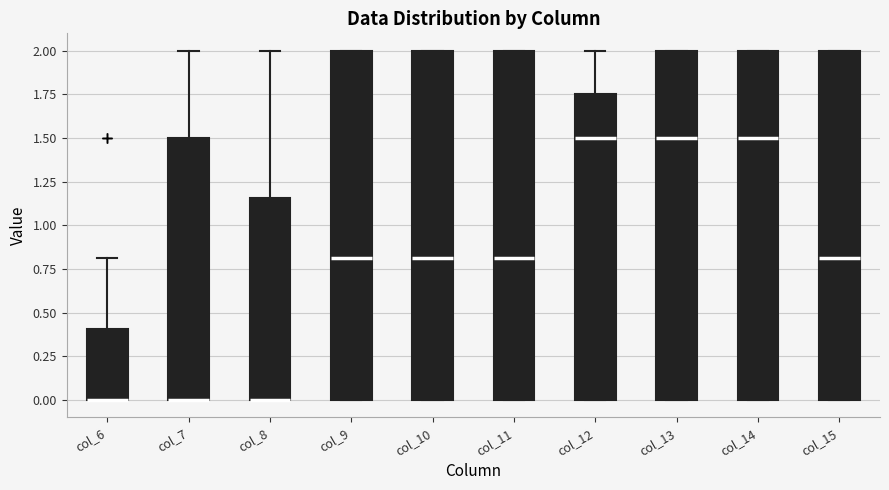

Reading left to right, transcribe this box plot: for each box, give where its median line is, the range the box spans, and where its two whiskers end, as read against the y-axis. The values are not printed on the chart, so give them approximately, as read against the axis.

col_6: median 0.00 (drawn on the box's lower edge), box 0.00 to 0.40, whiskers 0.00 to 0.80
col_7: median 0.00 (drawn on the box's lower edge), box 0.00 to 1.50, whiskers 0.00 to 2.00
col_8: median 0.00 (drawn on the box's lower edge), box 0.00 to 1.15, whiskers 0.00 to 2.00
col_9: median 0.80, box 0.00 to 2.00, whiskers 0.00 to 2.00
col_10: median 0.80, box 0.00 to 2.00, whiskers 0.00 to 2.00
col_11: median 0.80, box 0.00 to 2.00, whiskers 0.00 to 2.00
col_12: median 1.50, box 0.00 to 1.75, whiskers 0.00 to 2.00
col_13: median 1.50, box 0.00 to 2.00, whiskers 0.00 to 2.00
col_14: median 1.50, box 0.00 to 2.00, whiskers 0.00 to 2.00
col_15: median 0.80, box 0.00 to 2.00, whiskers 0.00 to 2.00